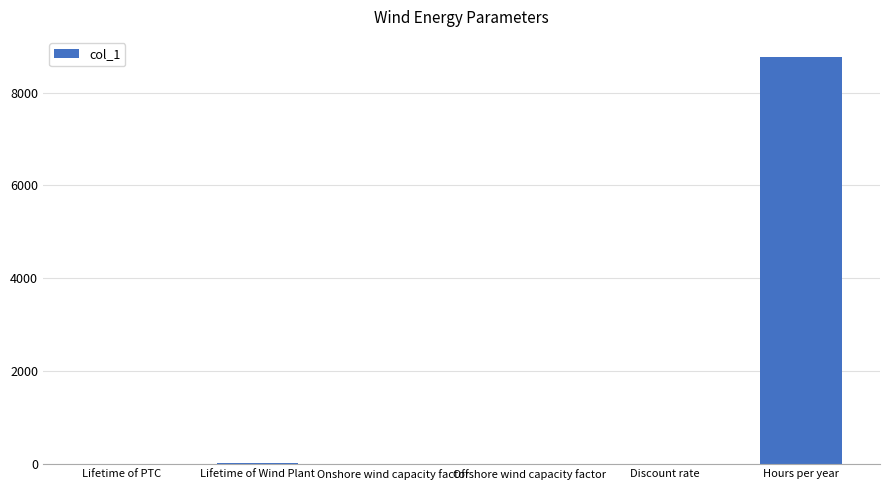

True or false: the data shows 8760.0 at Hours per year.

True